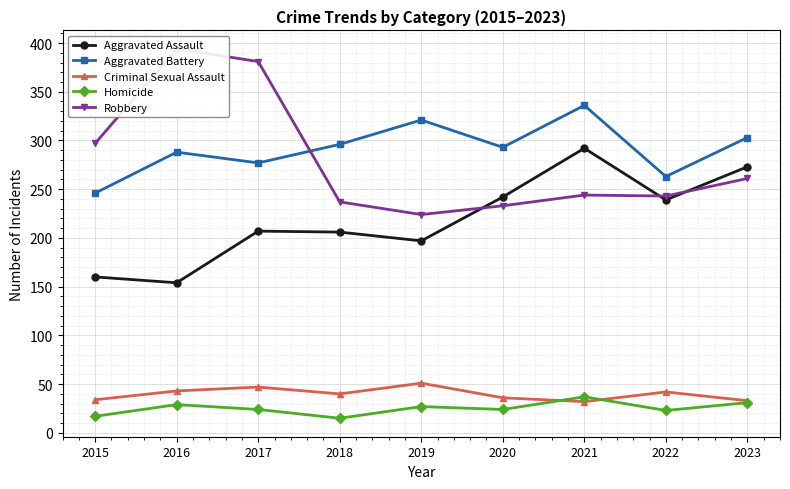

What is the difference between the highest and lowest values at 2020?

269